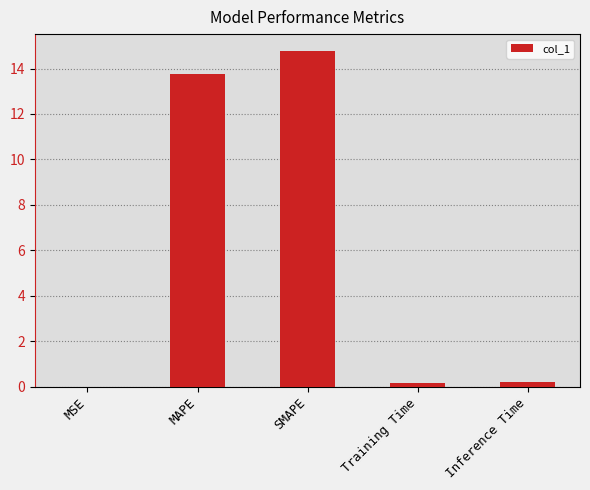

What is the sum of all values?

28.9